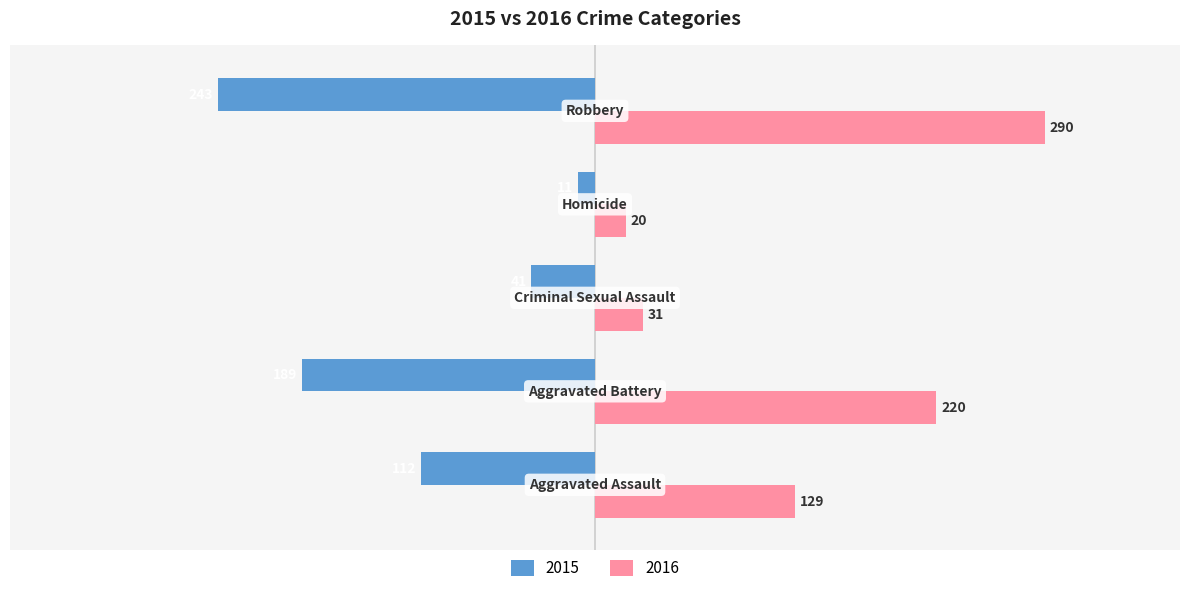

What is the smallest value displayed?

-243